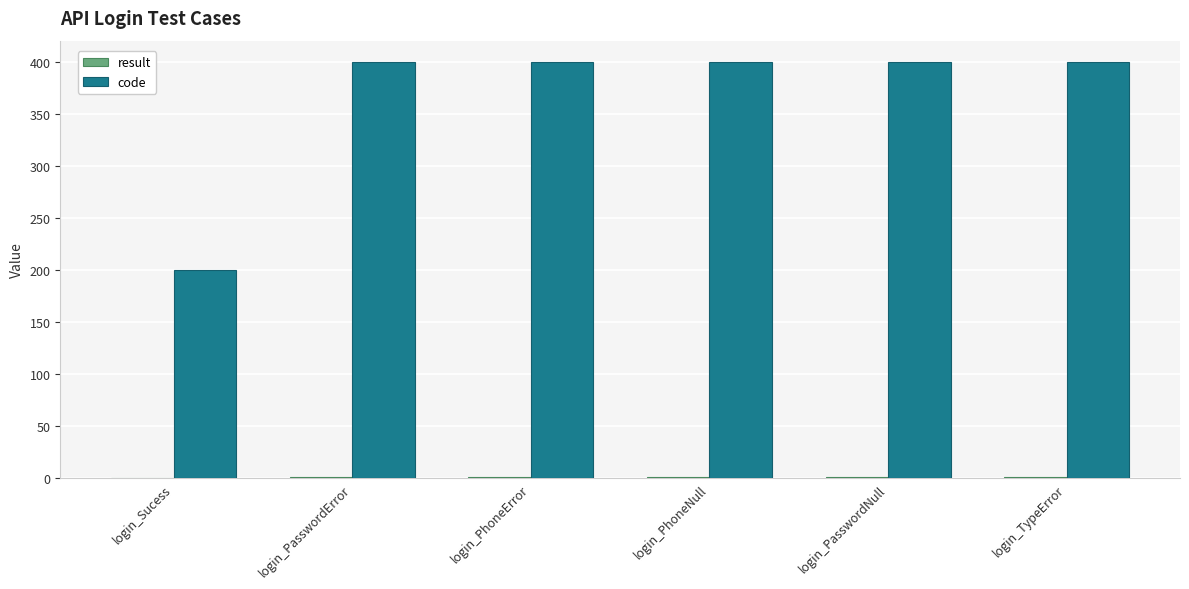

How many series are shown in this chart?

2